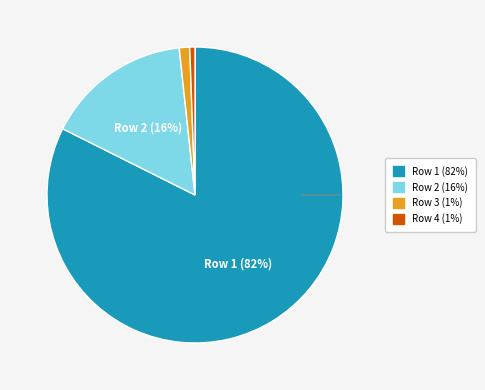

Which slice is the largest?

Row 1